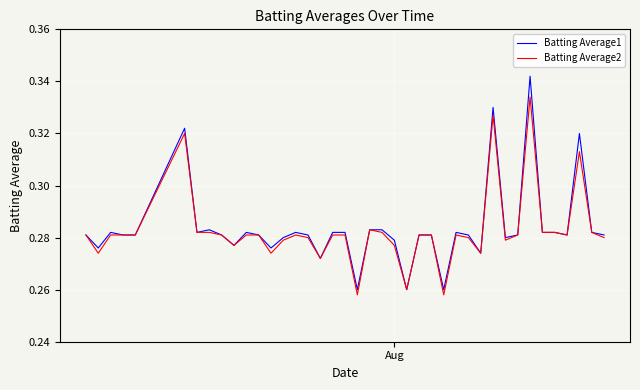

Which series has the largest total across all categories?

Batting Average1